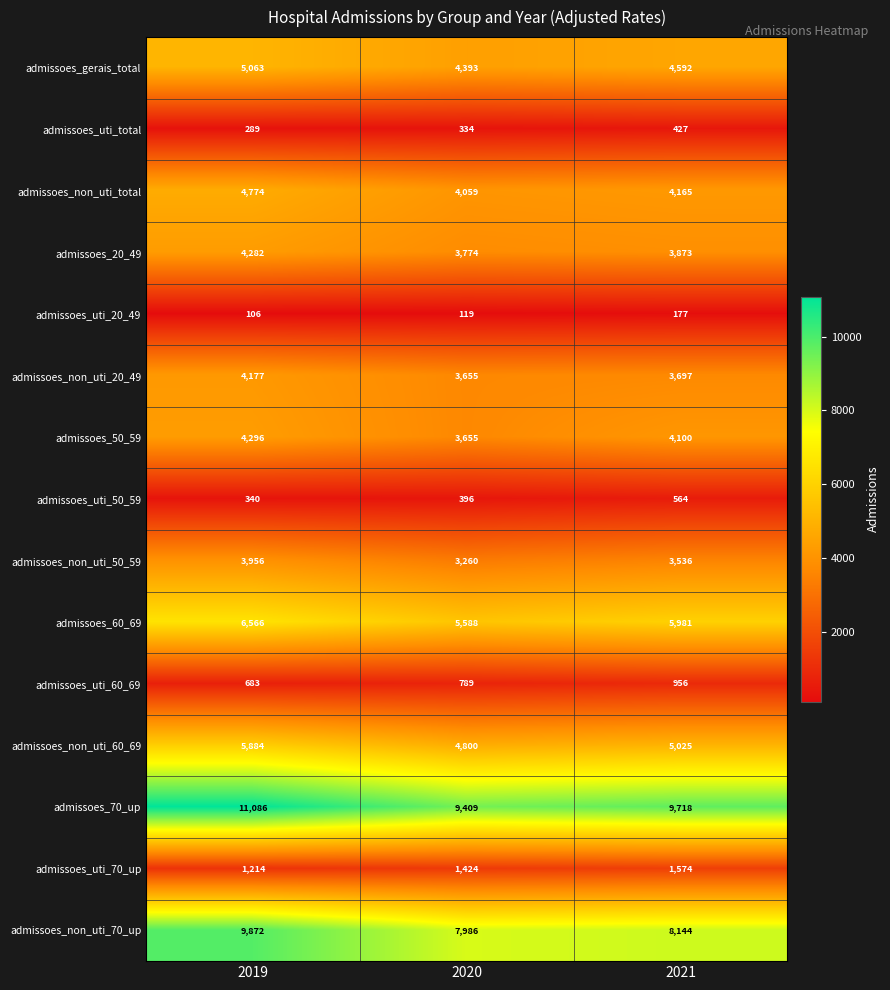

How many data points does each series have?

3